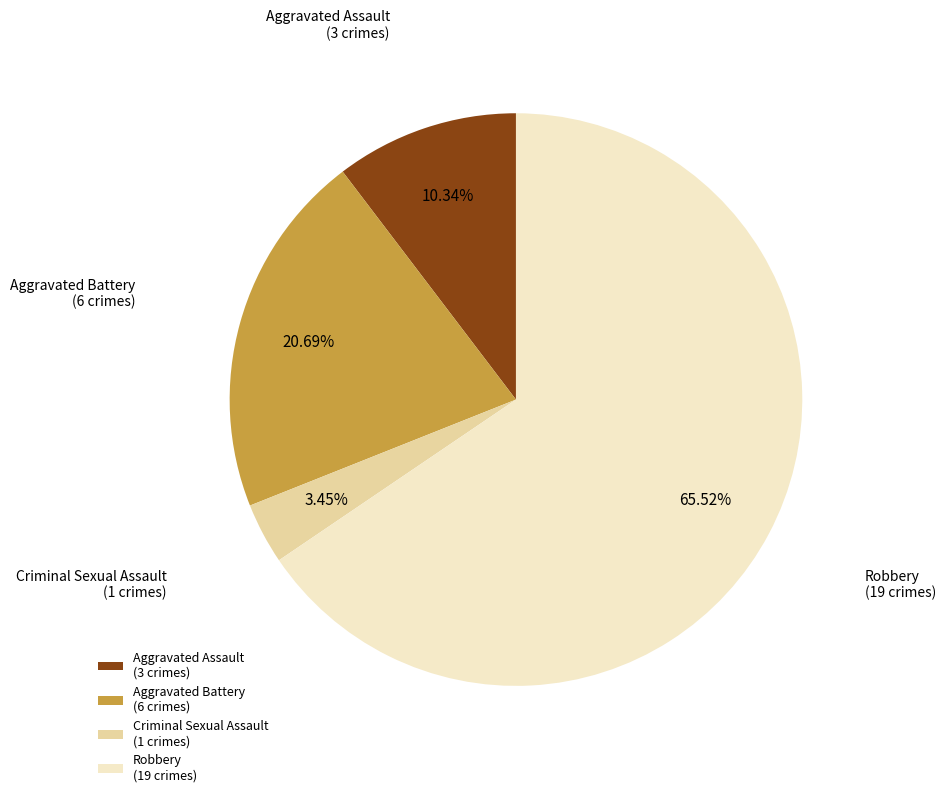

What portion of the pie excludes Aggravated Battery?

79.3%